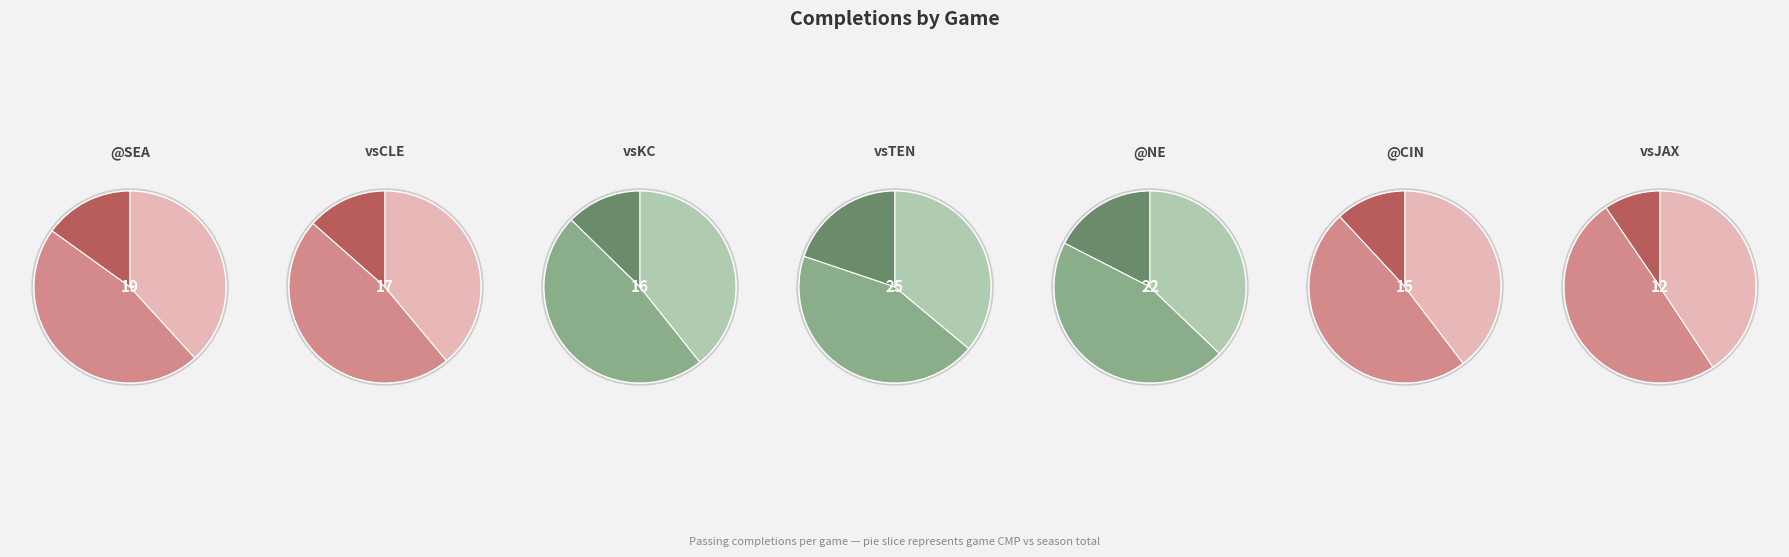

What percentage is the @CIN slice, to the nearest percent?

12%